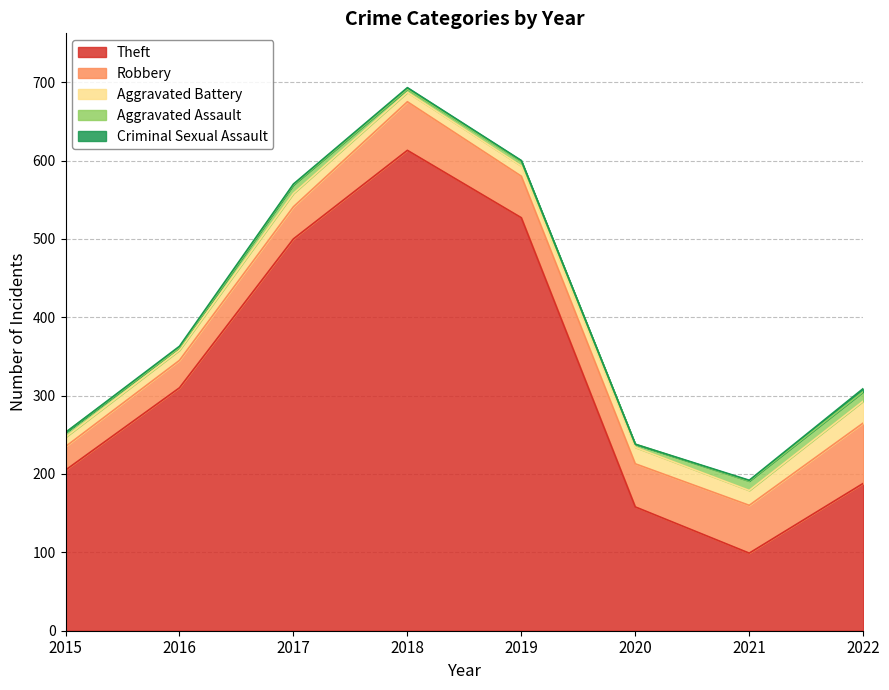

Reading left to right, transcribe all the data shown in this chart.

Theft: 2015=205	2016=310	2017=500	2018=613	2019=527	2020=158	2021=99	2022=188
Robbery: 2015=30	2016=35	2017=41	2018=62	2019=53	2020=55	2021=61	2022=77
Aggravated Battery: 2015=12	2016=13	2017=17	2018=12	2019=13	2020=21	2021=19	2022=28
Aggravated Assault: 2015=6	2016=3	2017=11	2018=4	2019=6	2020=4	2021=12	2022=12
Criminal Sexual Assault: 2015=0	2016=2	2017=1	2018=2	2019=1	2020=0	2021=1	2022=4